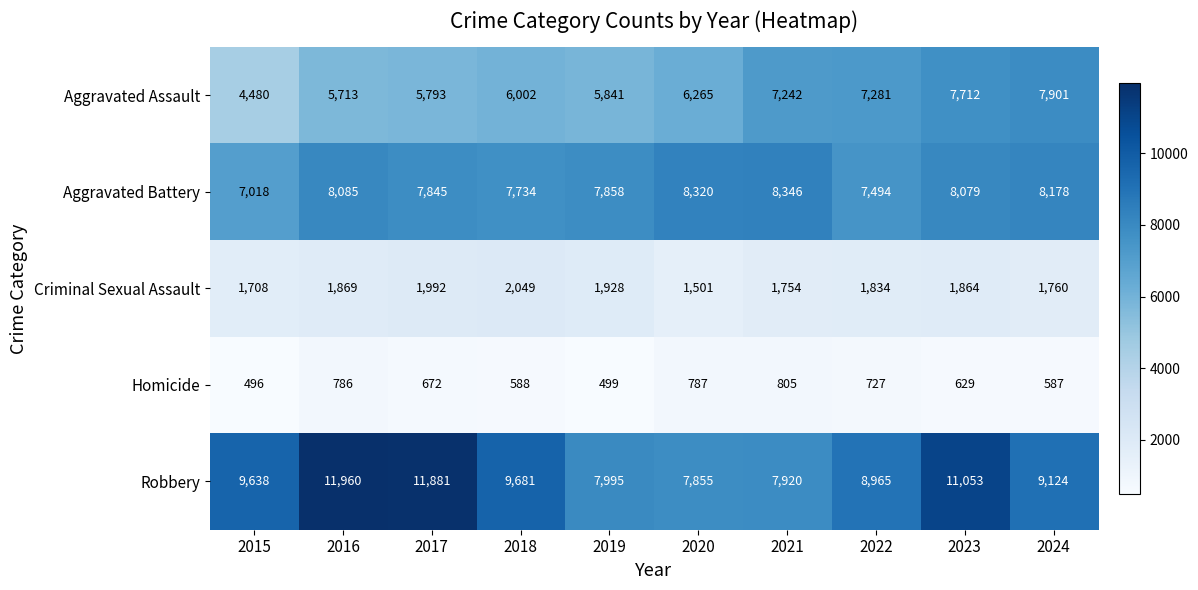

What value does the Homicide series have at 2017, to the nearest 10?

670